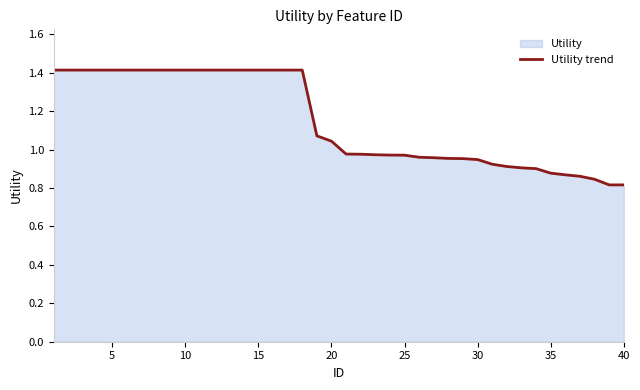

Does the chart display data point markers on the line(s)?

No